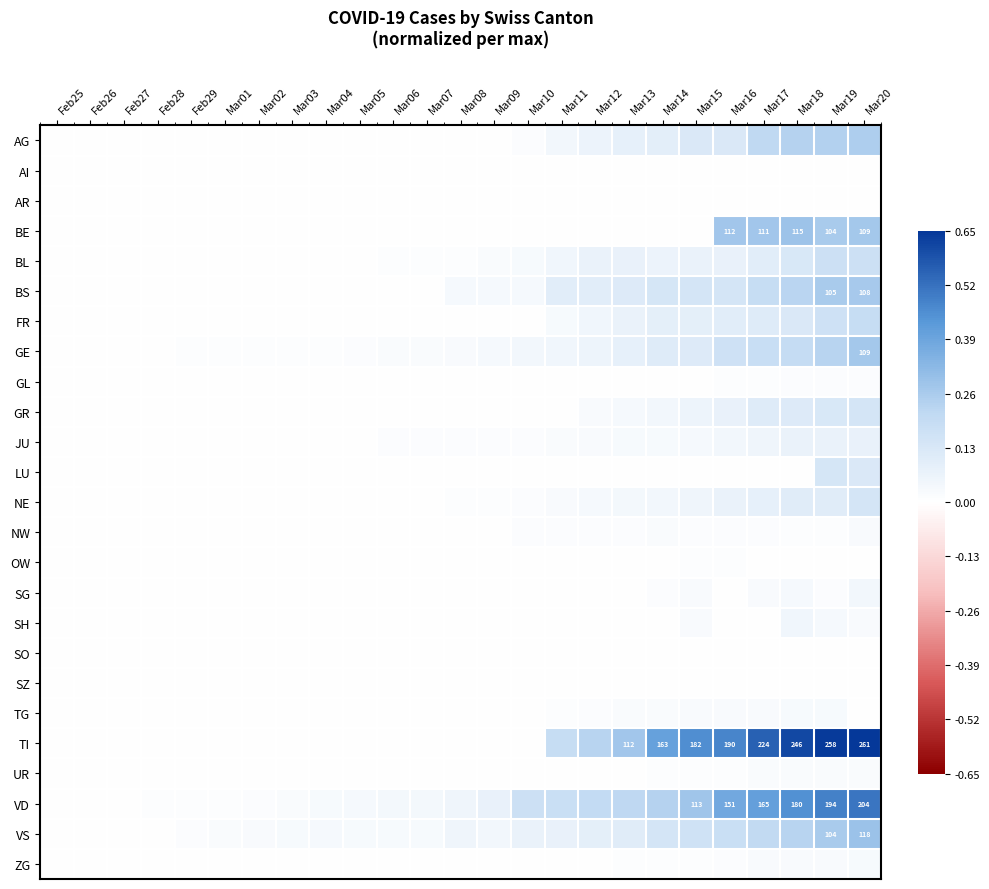

The TG series shows 0.0 at Mar05. True or false?

True